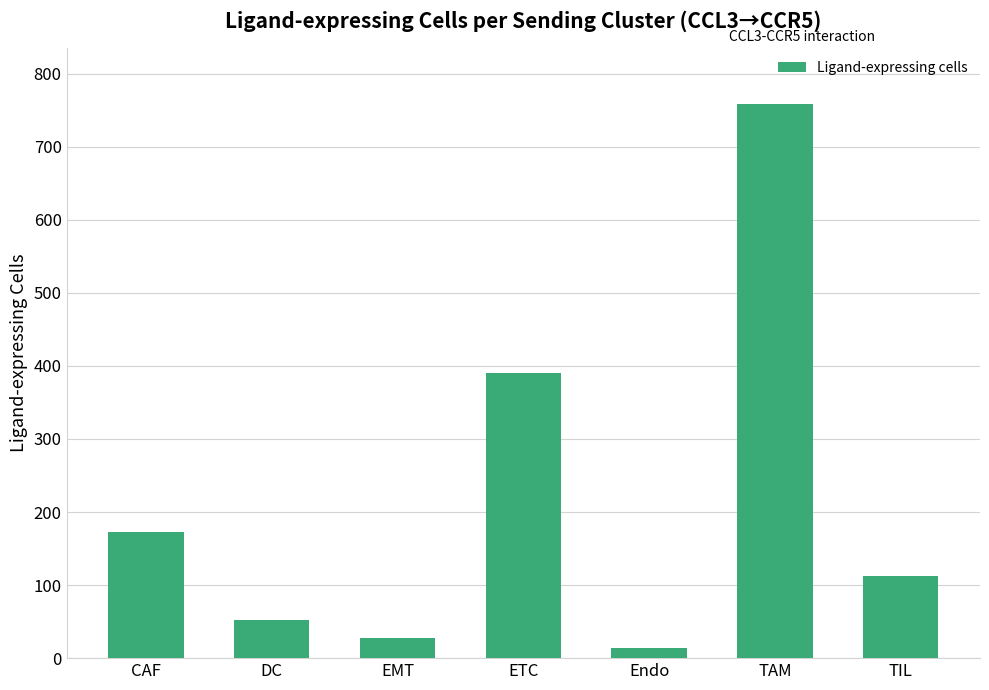

What is the ratio of the value at CAF to the value at TIL?

1.5